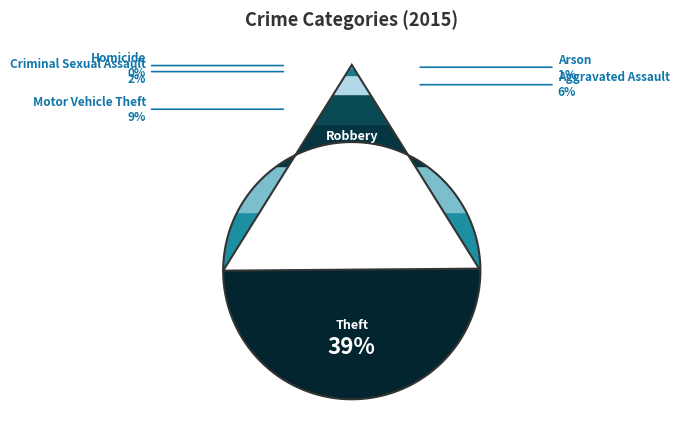

Is Motor Vehicle Theft the majority of the pie?

No